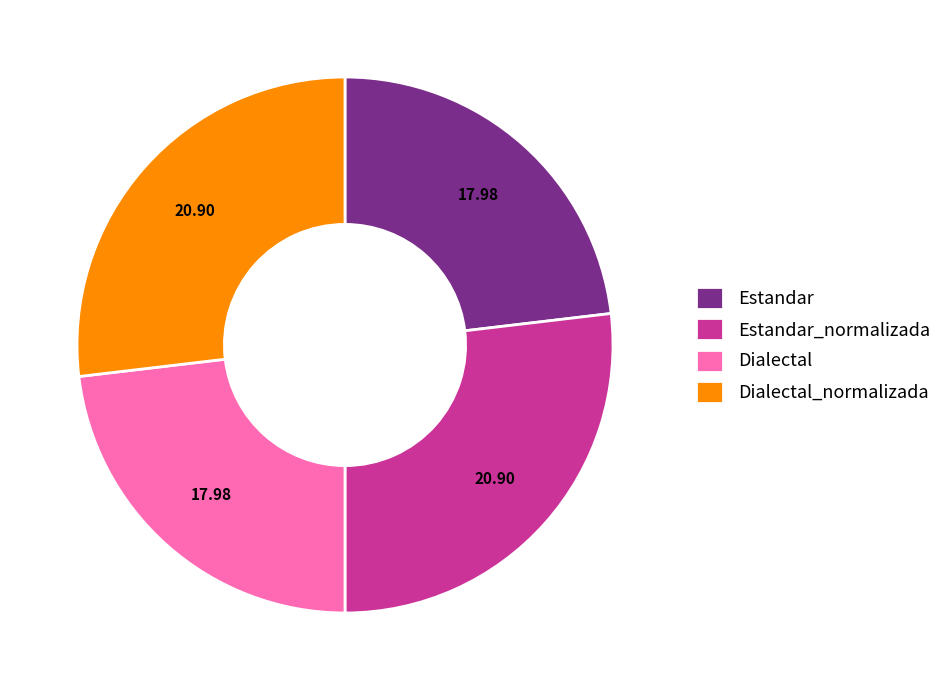

Does Dialectal_normalizada account for over 50% of the chart?

No